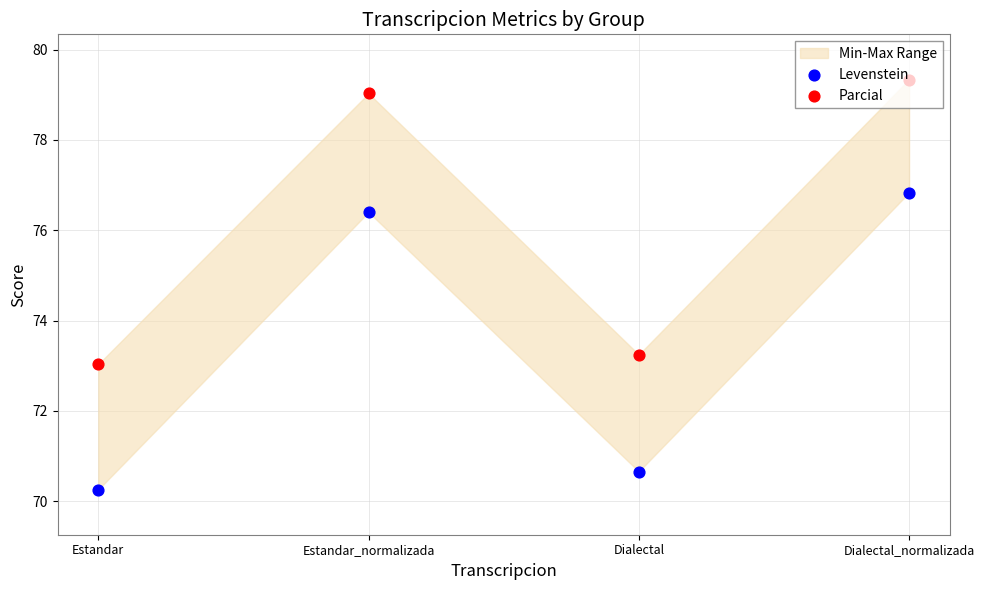

Which series contains the lowest Y value?

Levenstein